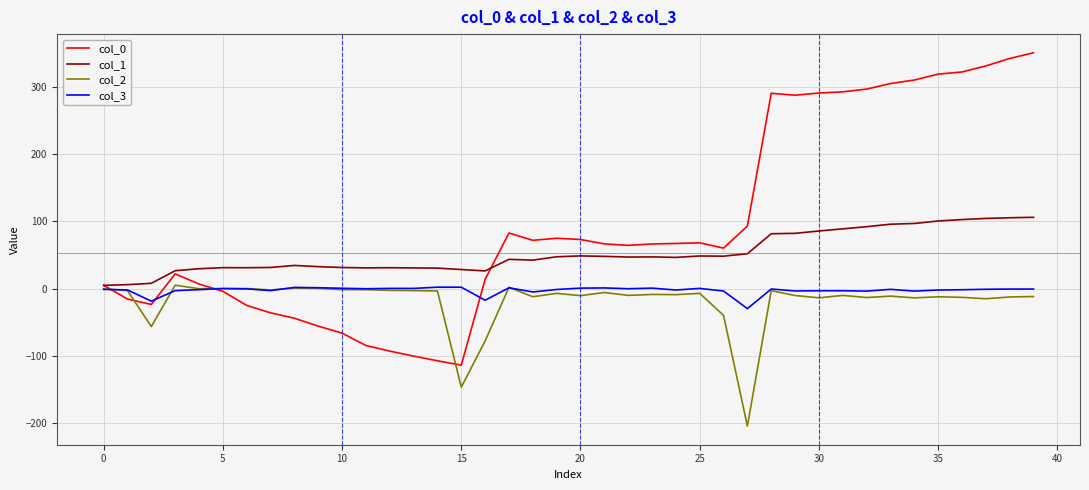

How many intersections are there between col_0 and col_3?

4